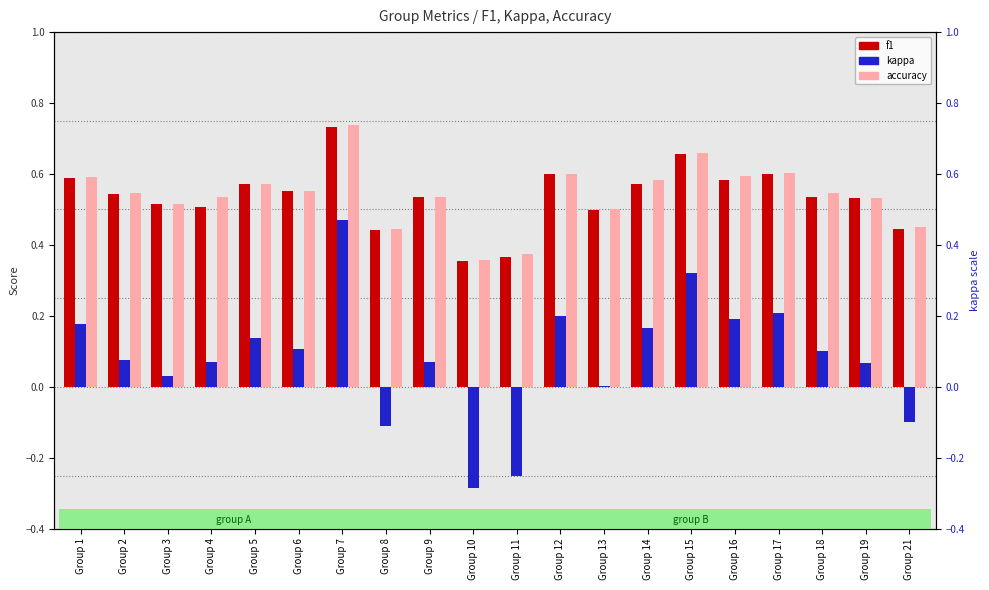

At which category is the sum across all series the highest?

Group 7